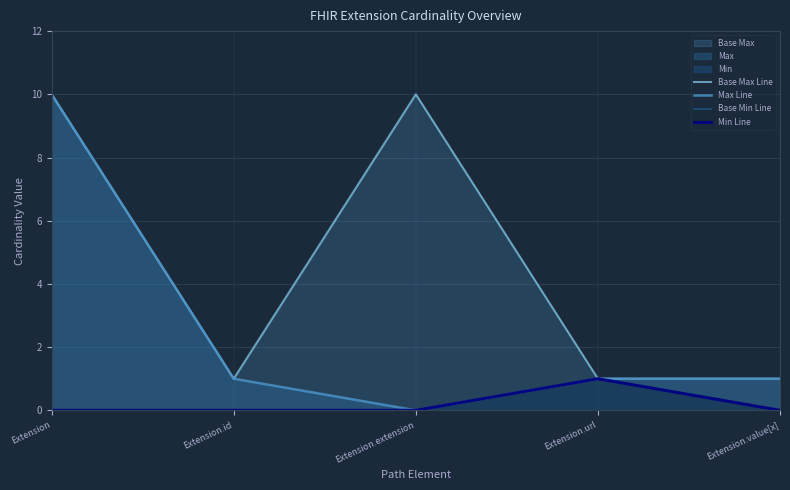

Count the number of data series in this chart.

4